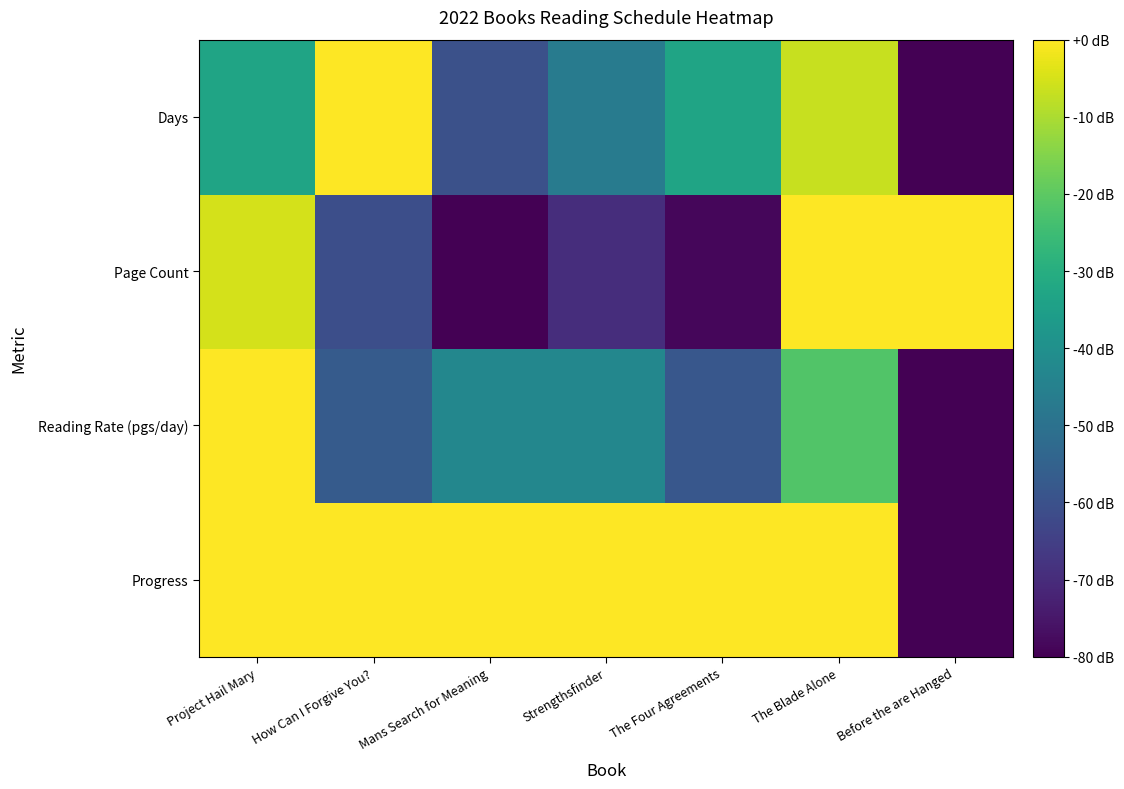

How many distinct data groups are displayed?

4